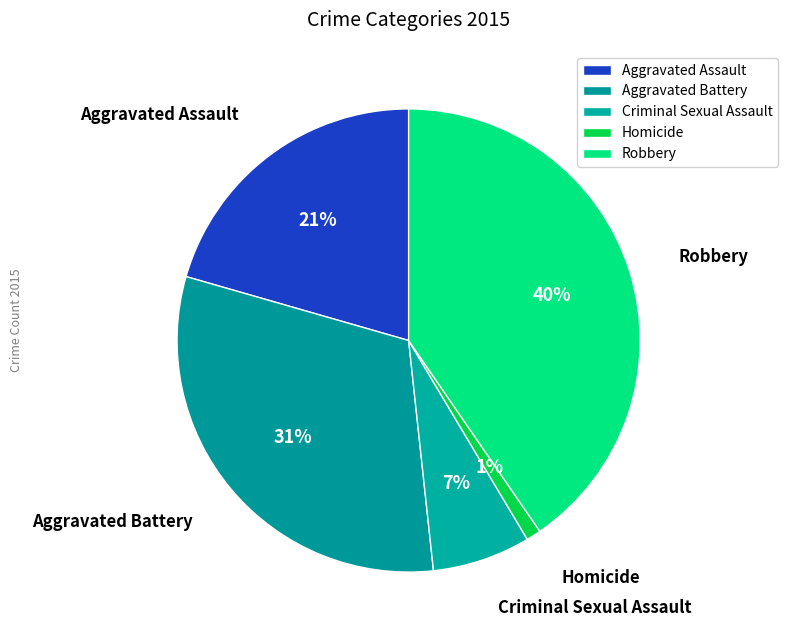

How many segments does this pie chart have?

5